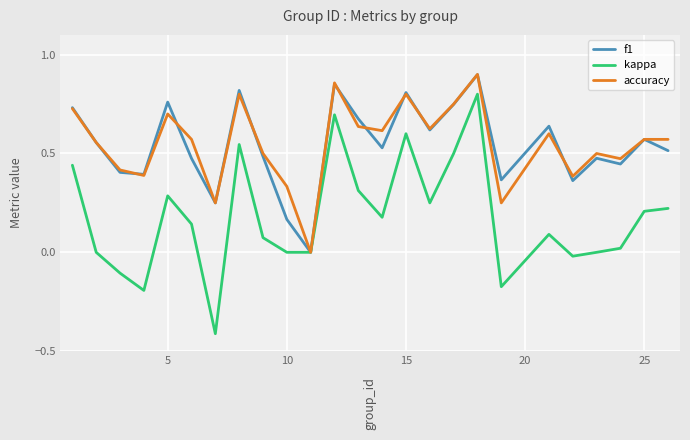

What is the smallest value displayed?

-0.4